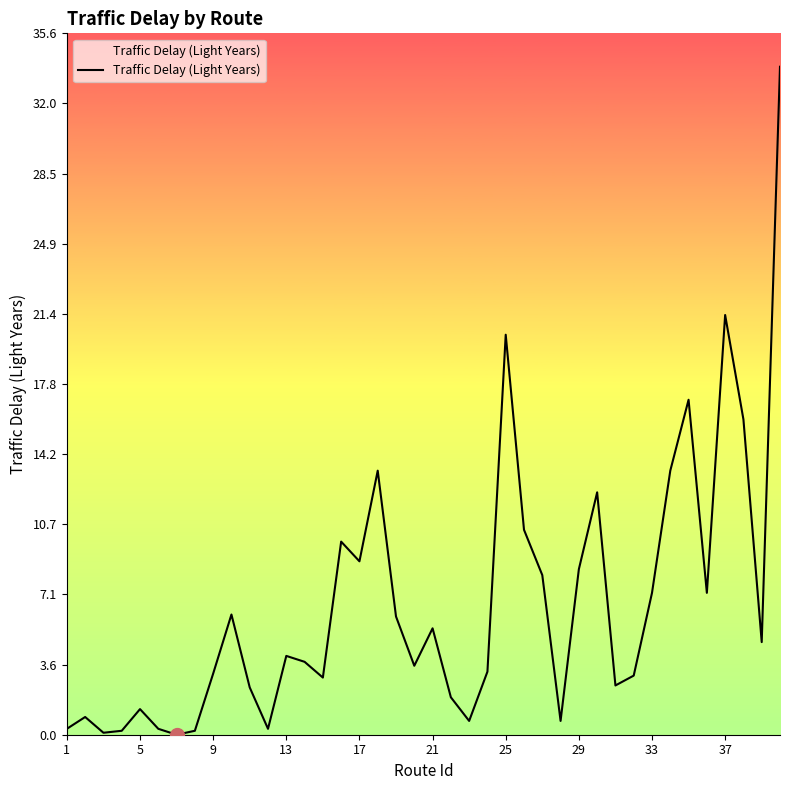

What is the maximum value shown in the chart?

33.9